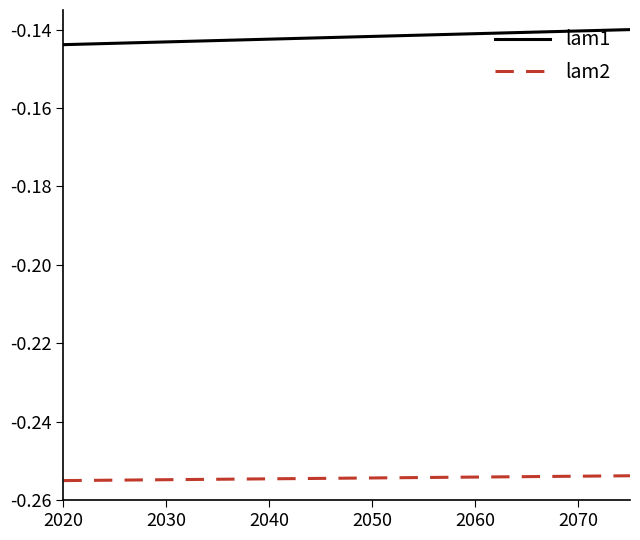

List the series in order of their peak value, highest first.

lam1, lam2